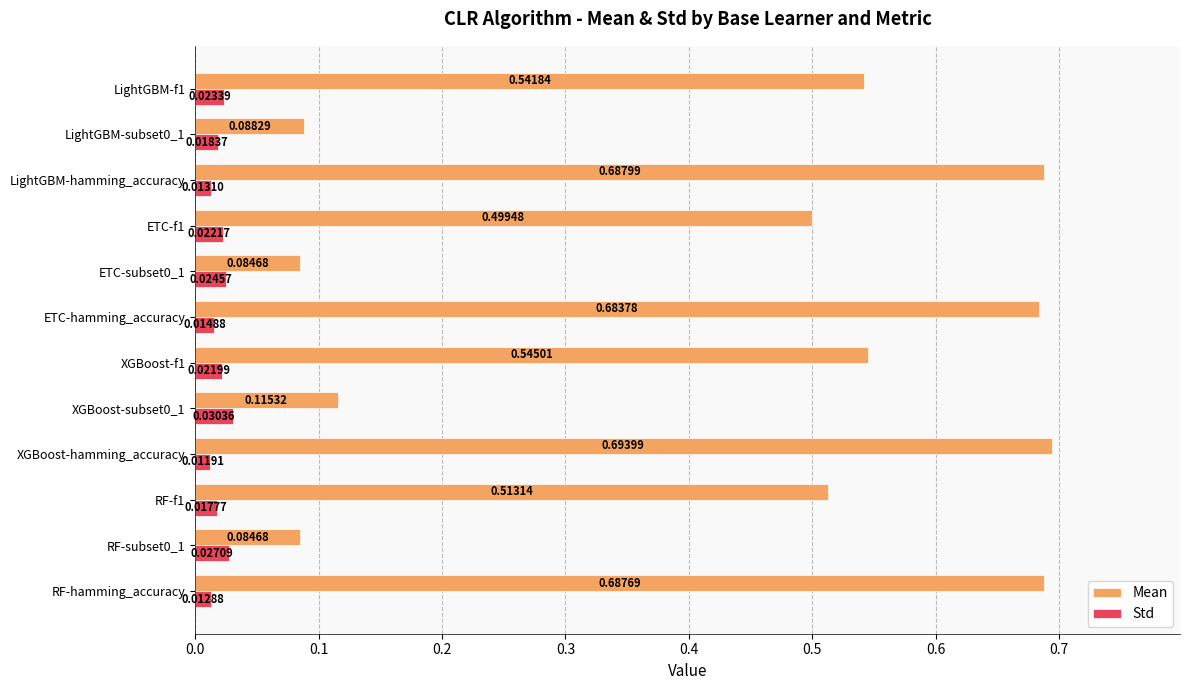

List the series in order of their overall mean, lowest first.

Std, Mean